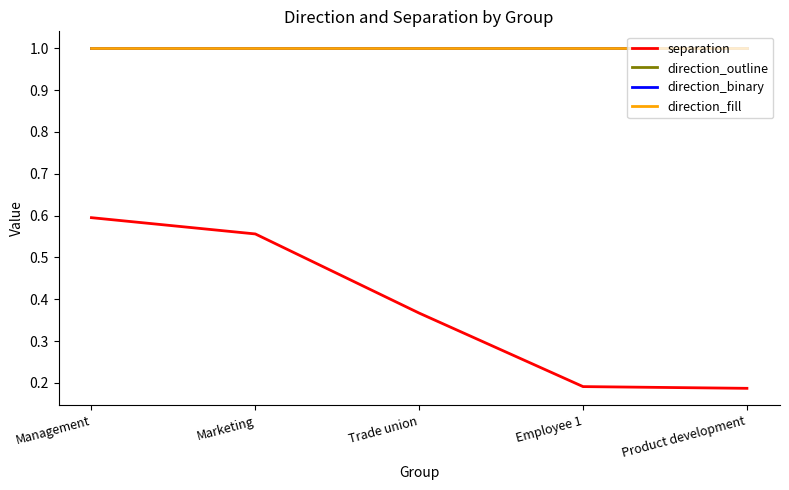

Does the chart have visible grid lines?

No